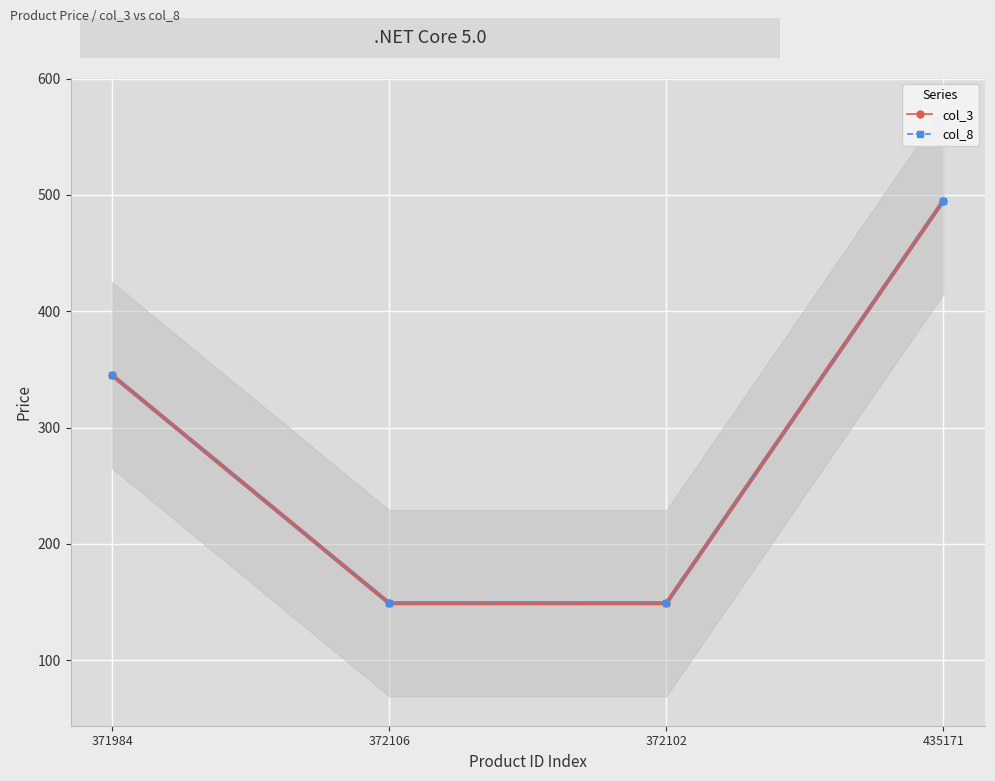

Which label corresponds to the smallest value in the chart?

372106